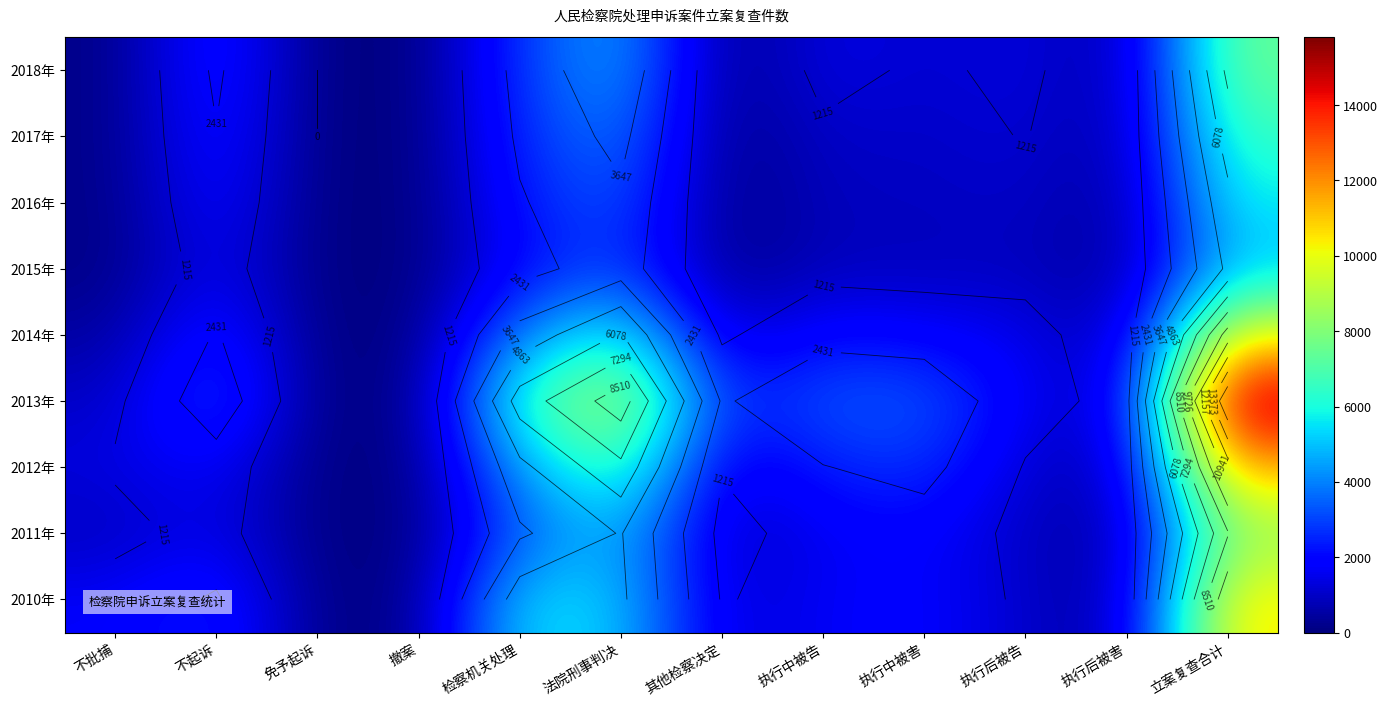

The 2011年 series shows 887 at 其他检察决定. True or false?

True